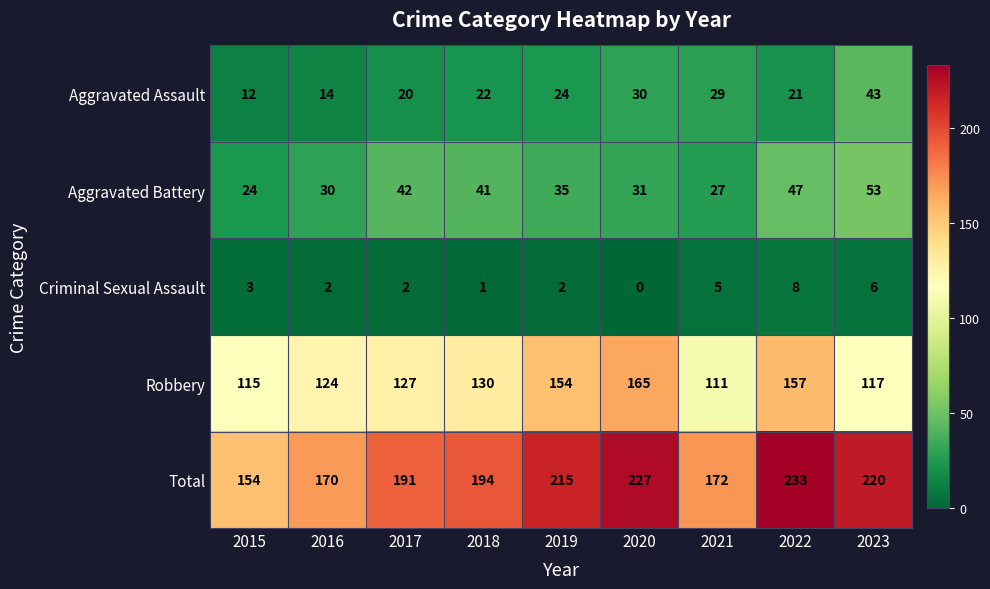

True or false: Aggravated Battery has a value of 49 at 2020.

False